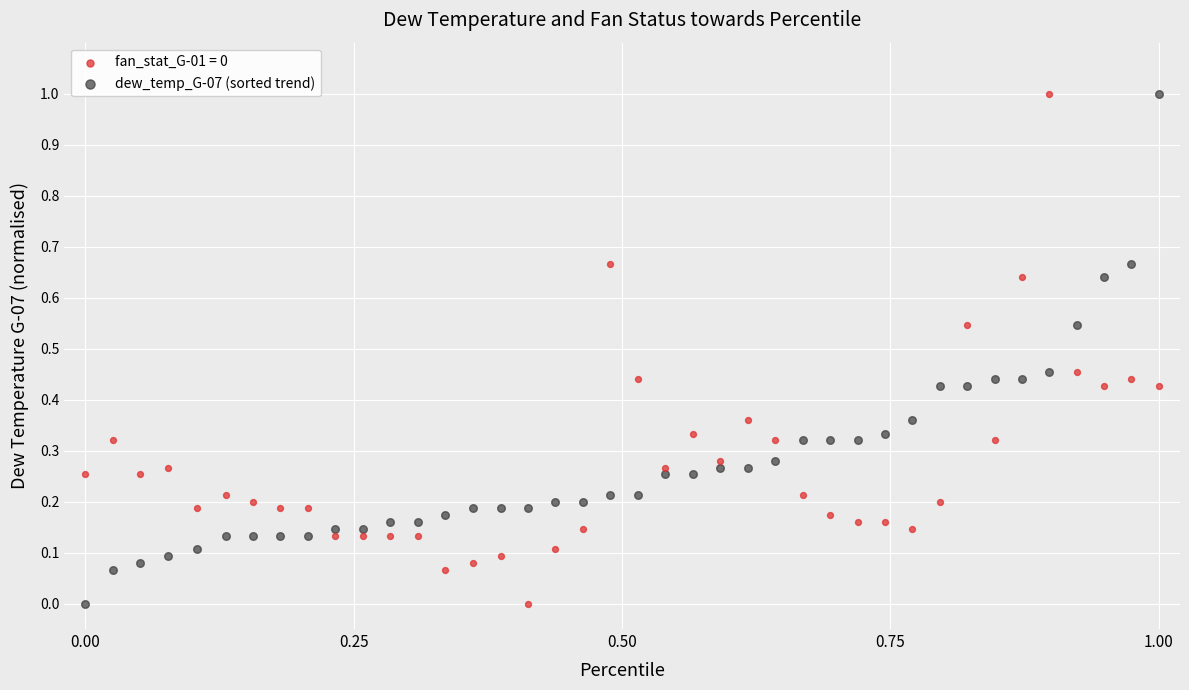

What is the X range (max minus min) for the scatter plot?

1.0